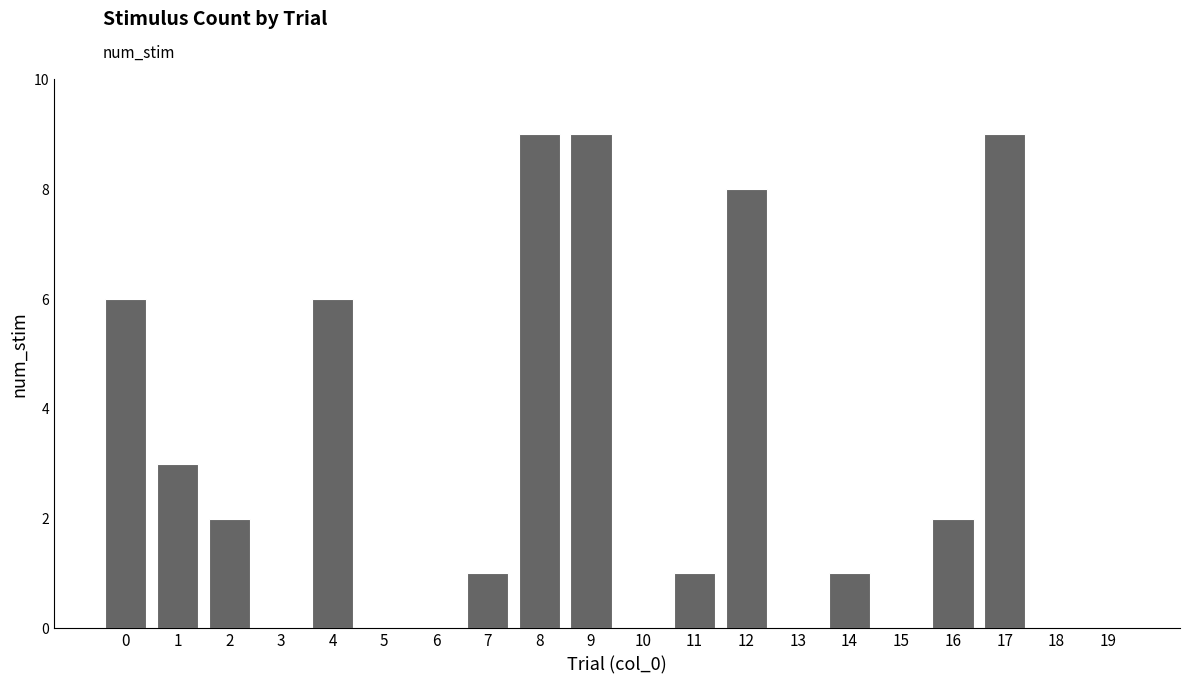

What is the greatest value displayed?

9